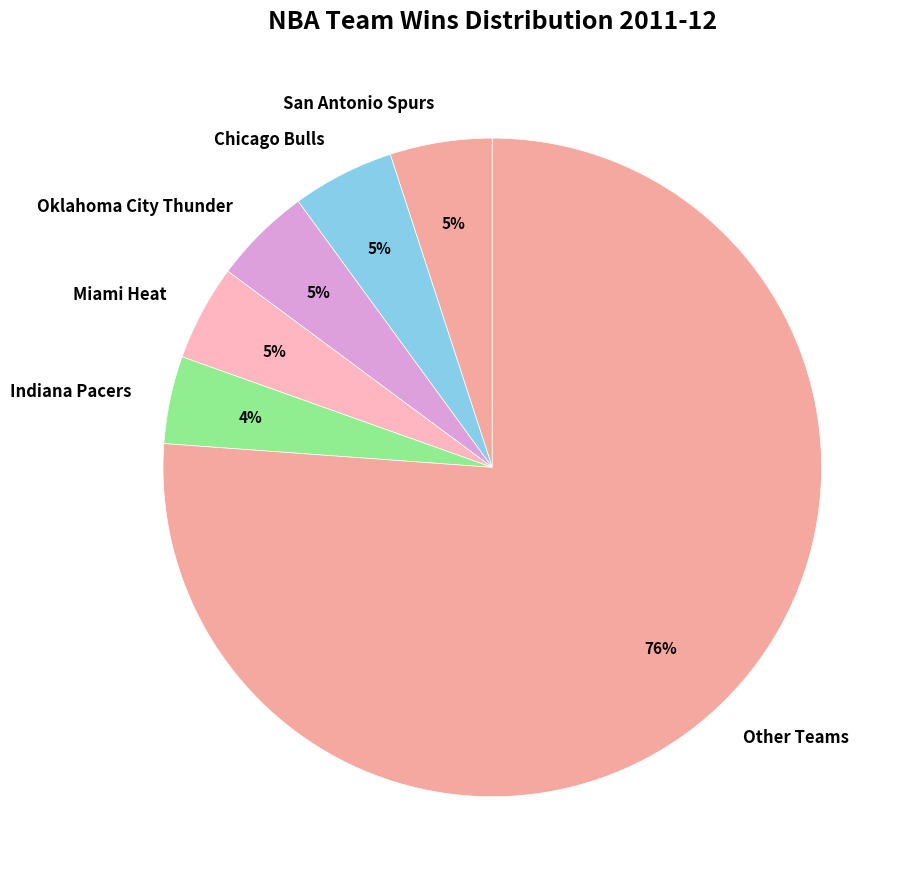

The Oklahoma City Thunder slice represents 5% of the pie. True or false?

True